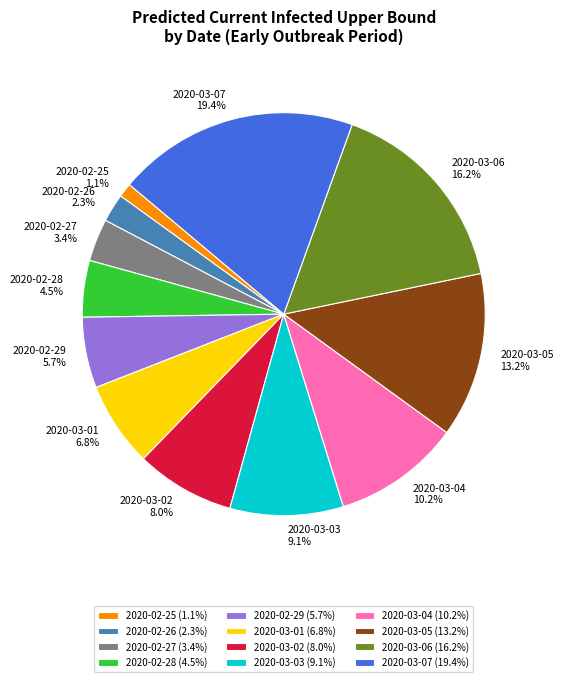

To the nearest percent, what percentage of the pie is 2020-03-01?

7%